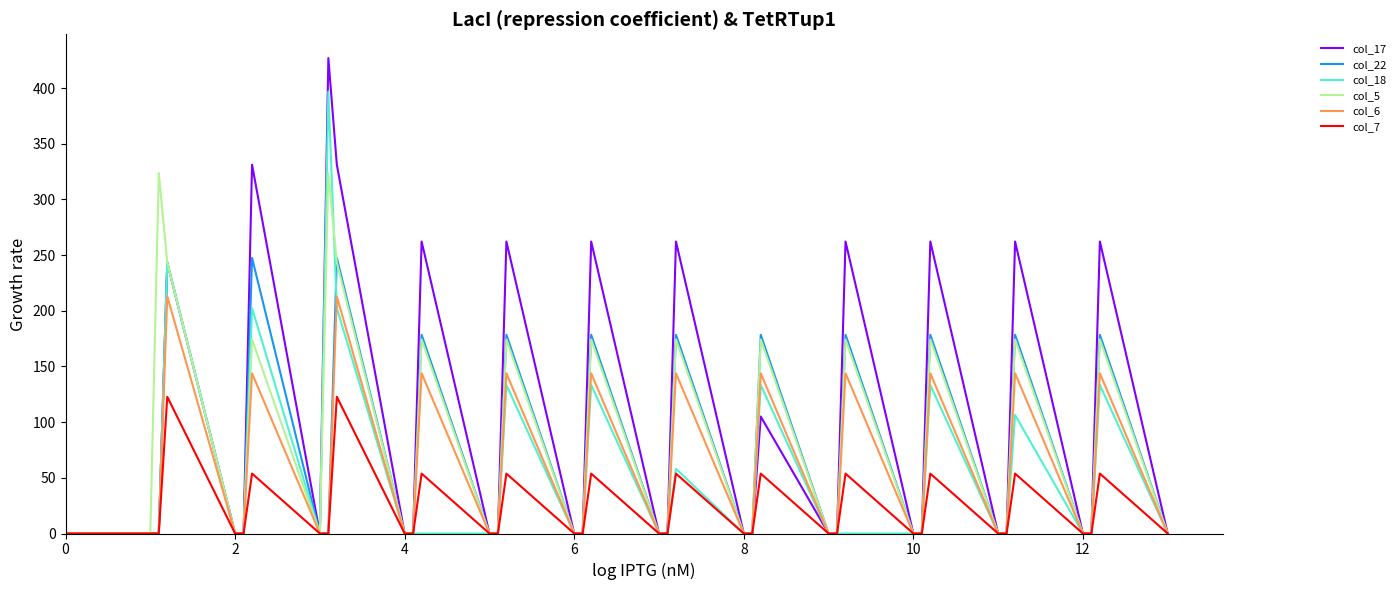

How many lines are shown in the chart?

6